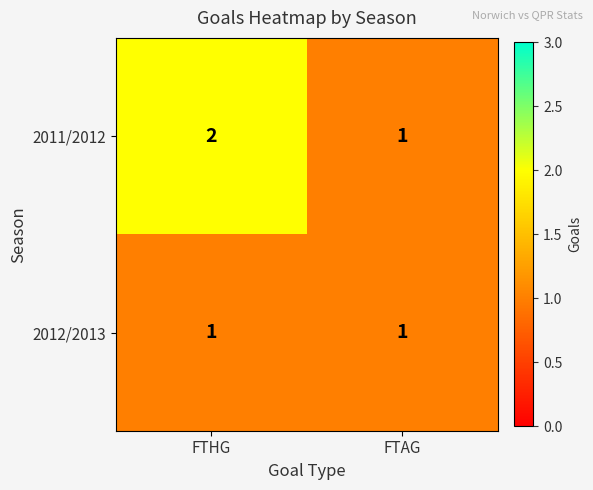

Between FTHG and FTAG, which series saw the biggest shift?

2011/2012